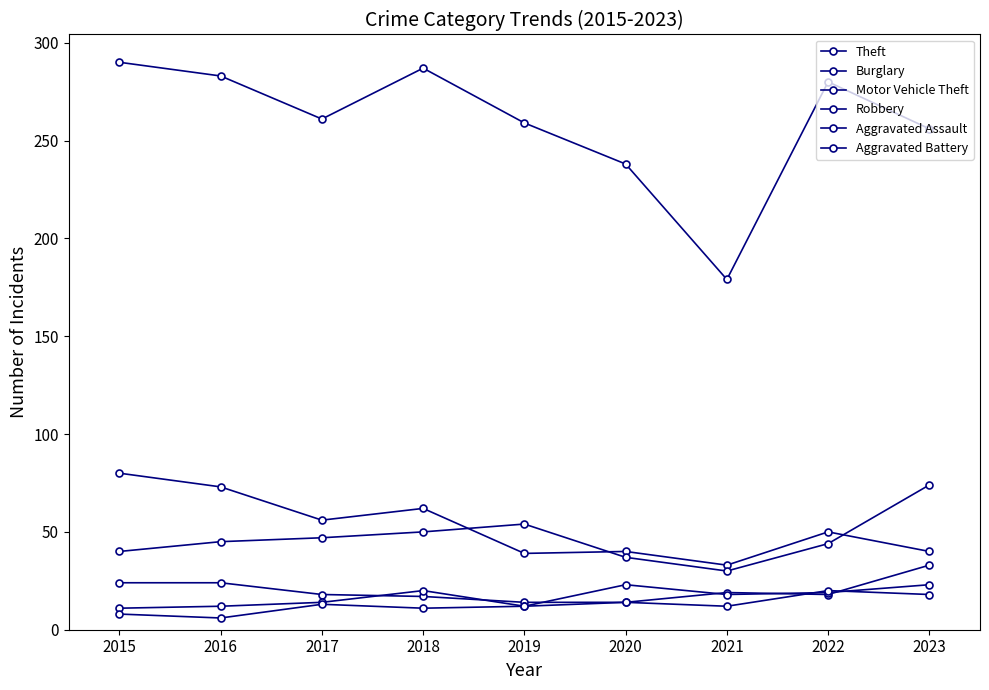

True or false: Aggravated Assault and Theft intersect in this chart.

False